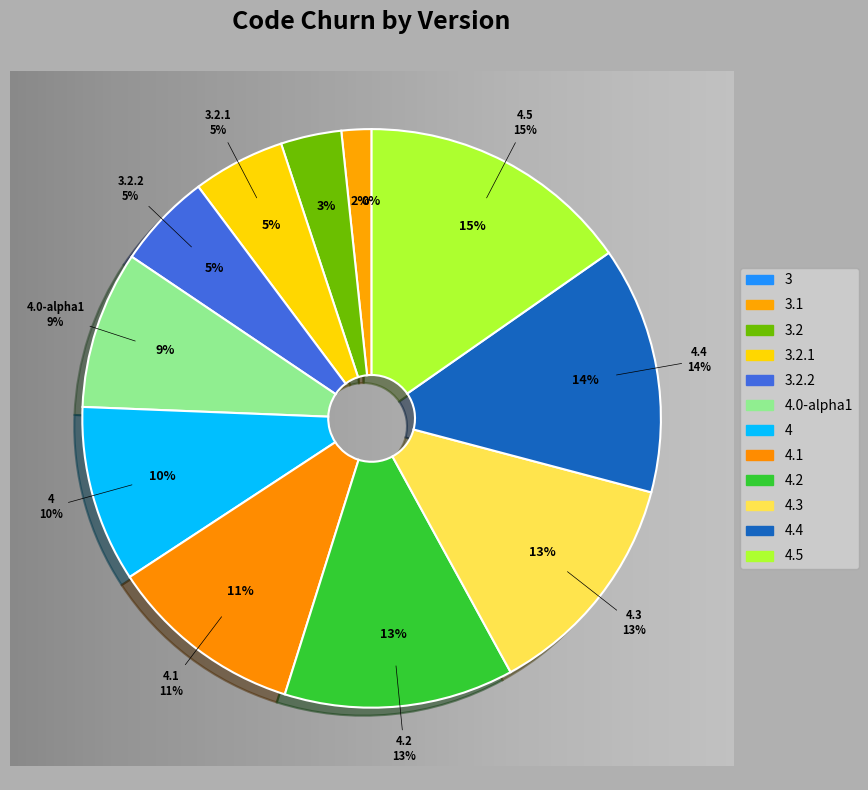

How many slices are in this pie chart?

12